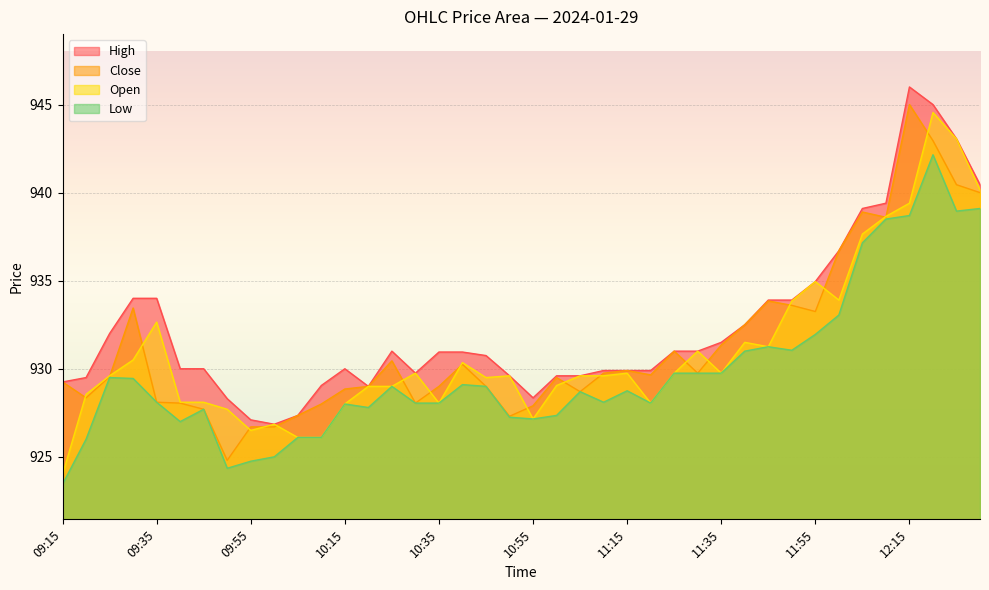

What position from the left is 12:20?

38